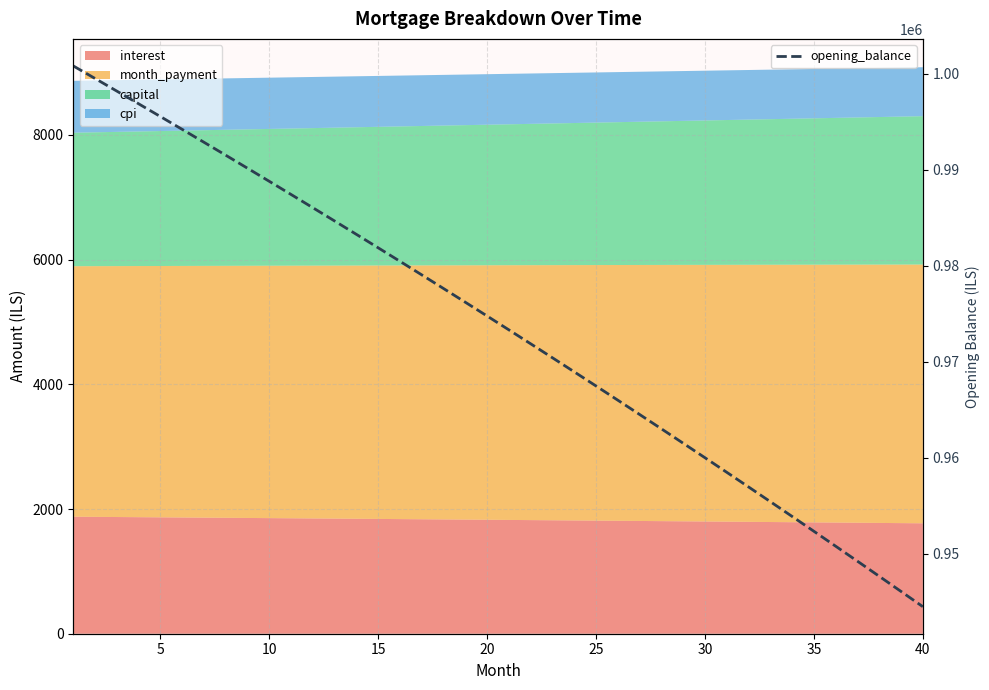

What is the sum of all values?

38942382.6